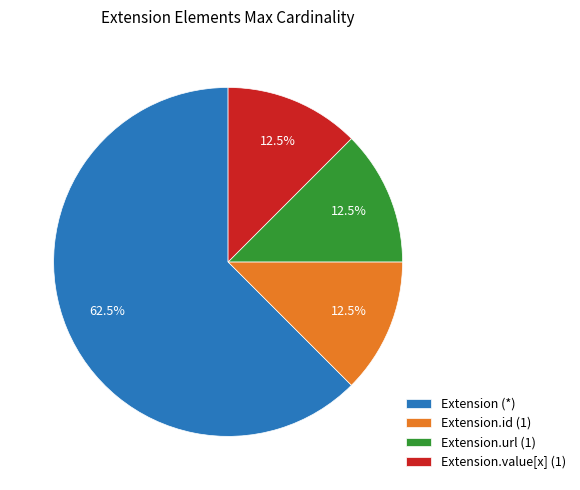

Approximately how many times larger is the value at Extension.url (1) compared to Extension.id (1)?

1.0